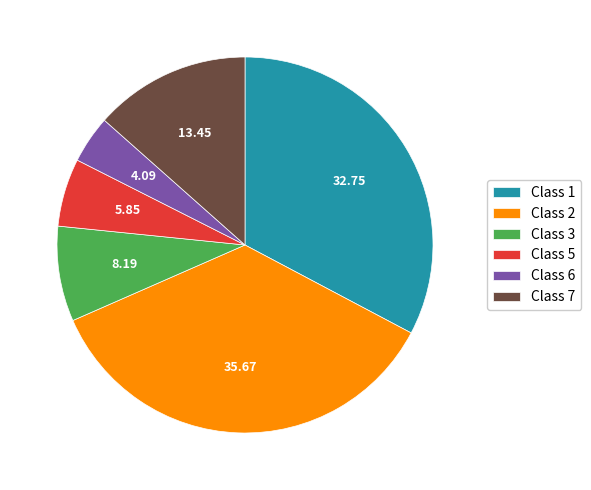

Is there a majority slice in this chart?

No